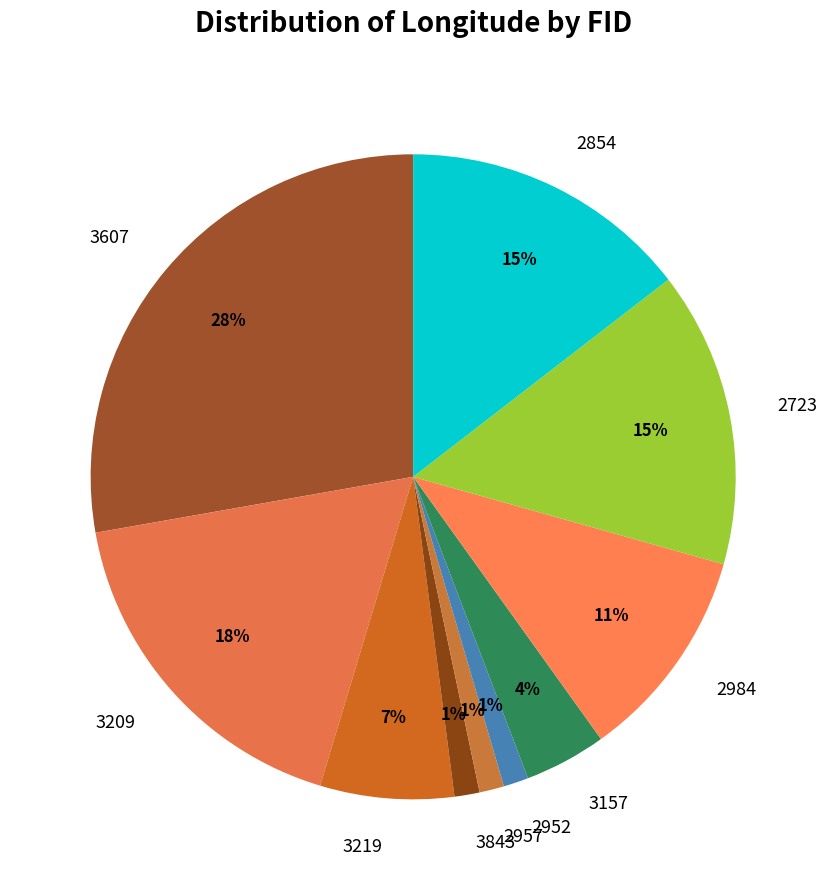

How many segments does this pie chart have?

10